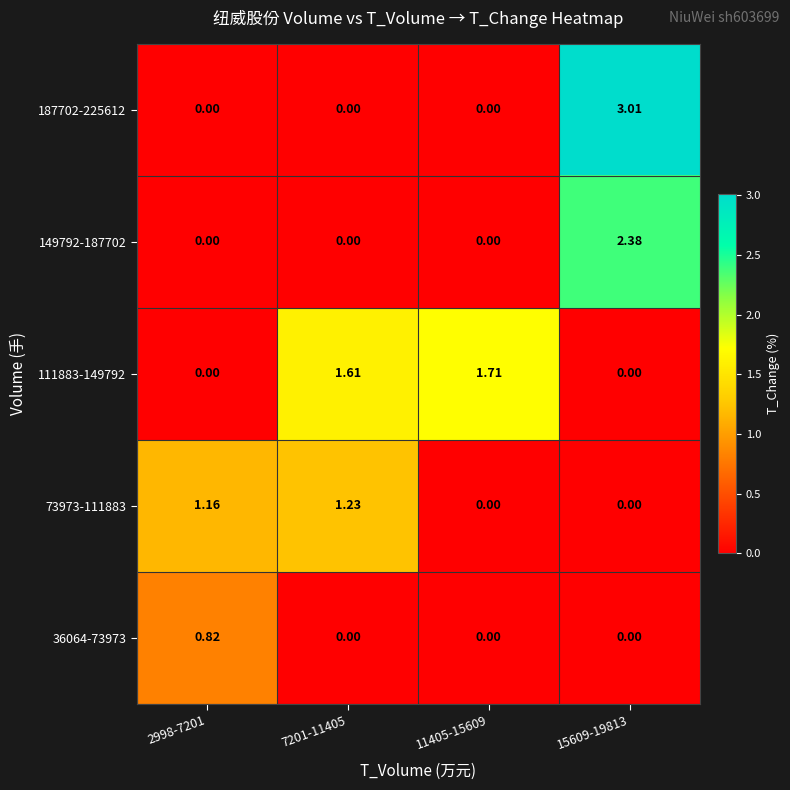

How many data points does each series have?

4